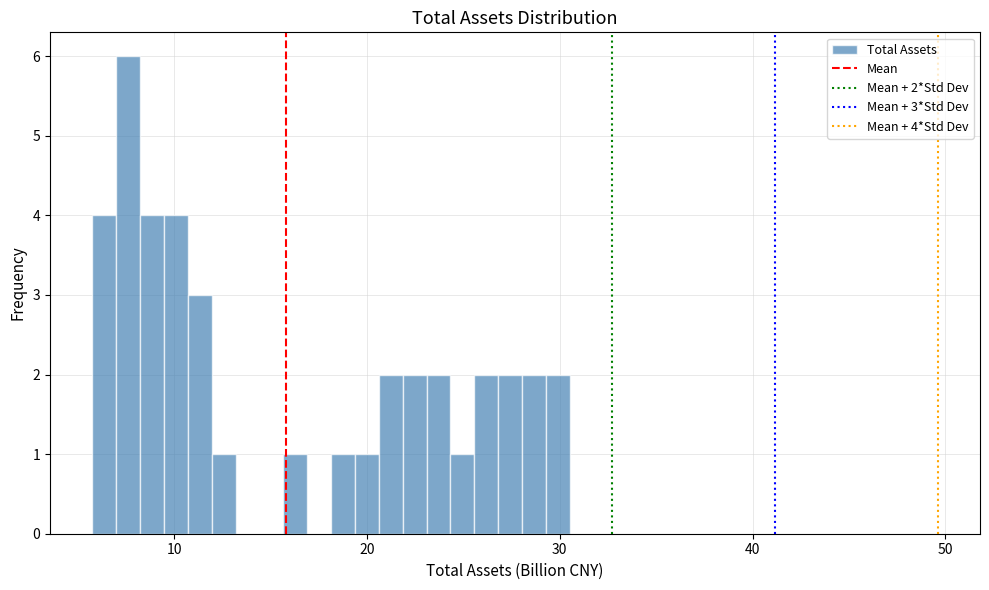

Read against the x-axis, roughly where is the centre of the tallest bar?

8